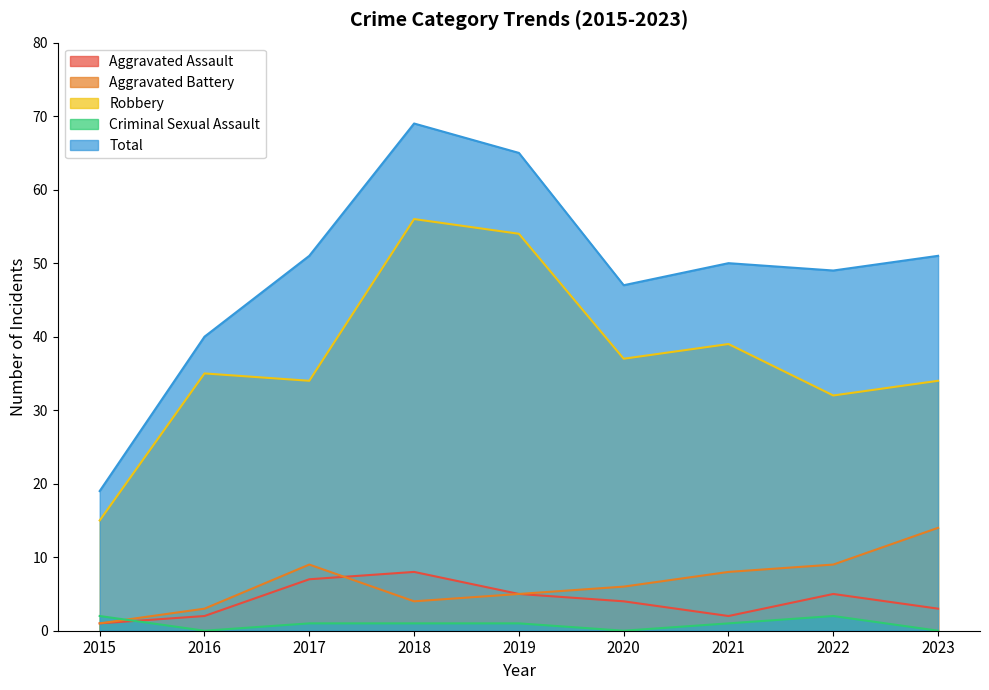

Where does the Criminal Sexual Assault series first go above 1?

2015